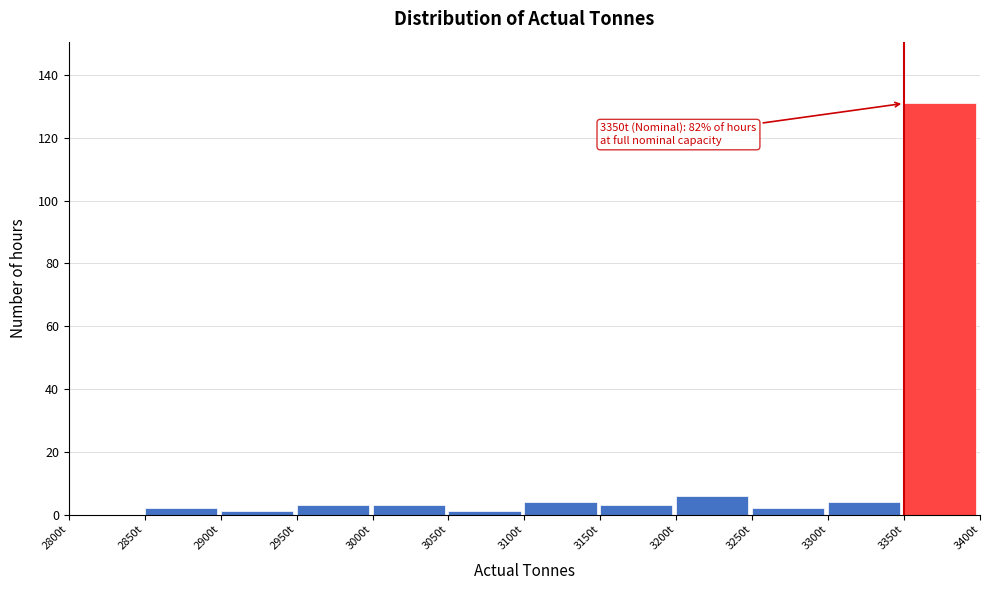

Which range on the x-axis has the tallest bar?

3350 to 3400